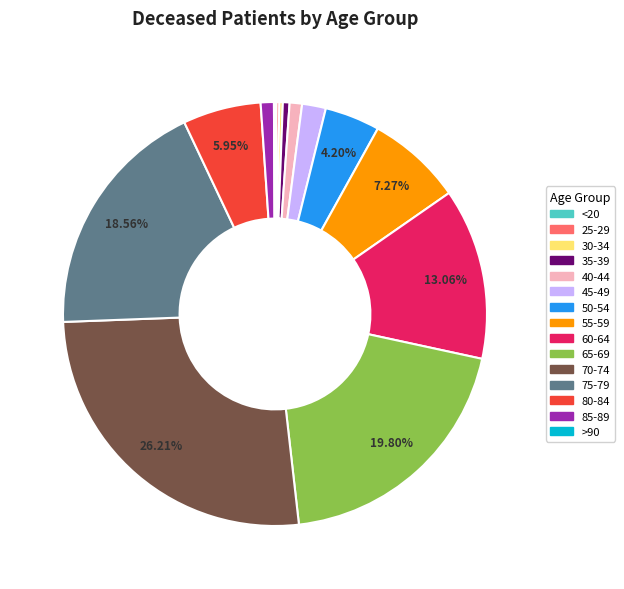

Is there a majority slice in this chart?

No